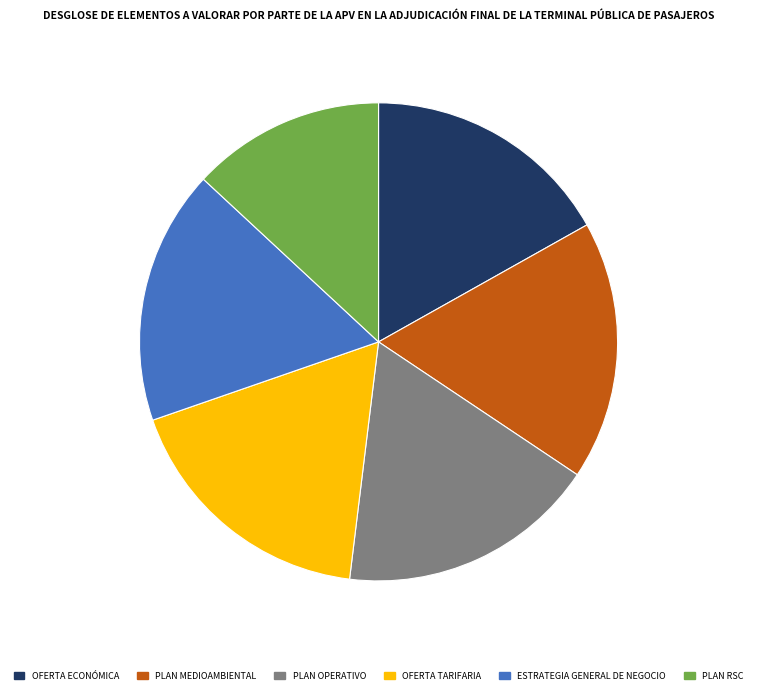

Which slice is the smallest?

PLAN RSC